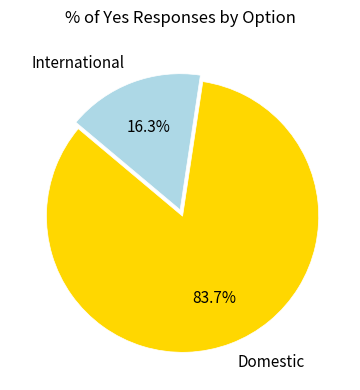

To the nearest percent, what is the difference between the largest and smallest slice percentages?

67%